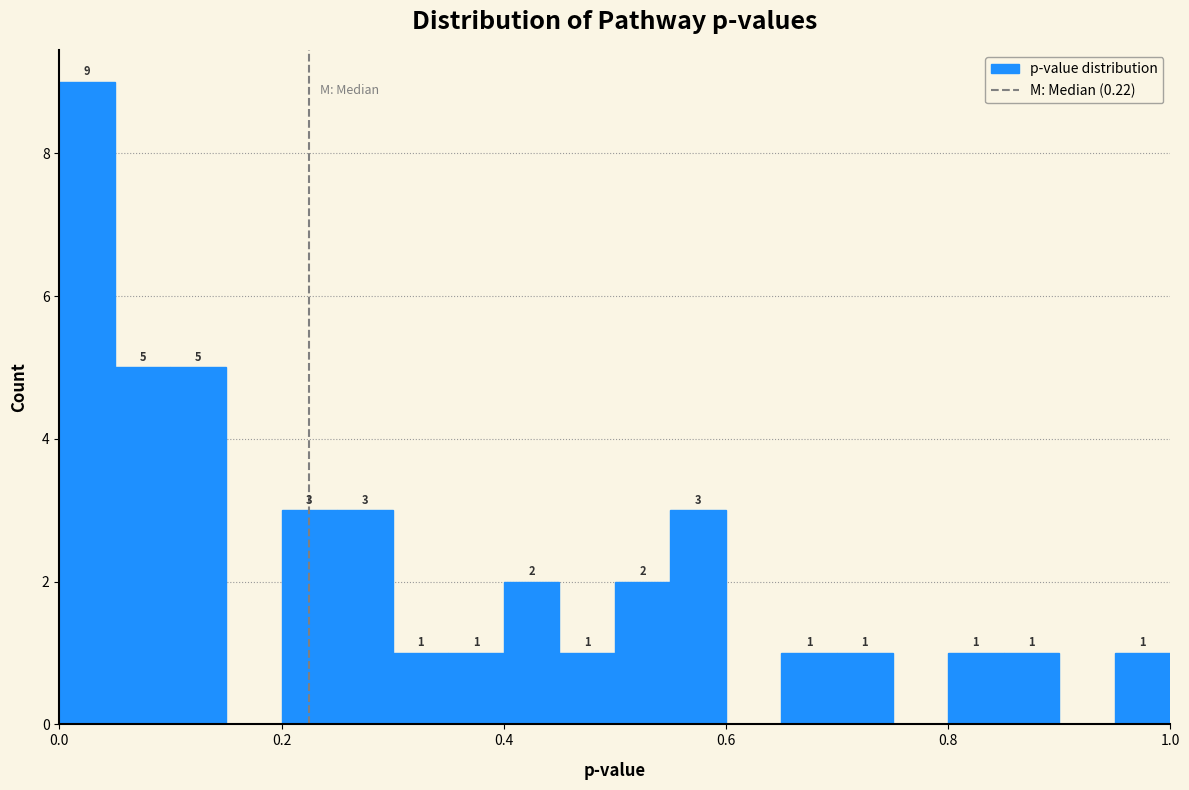

Read against the x-axis, roughly where is the centre of the tallest bar?

0.02